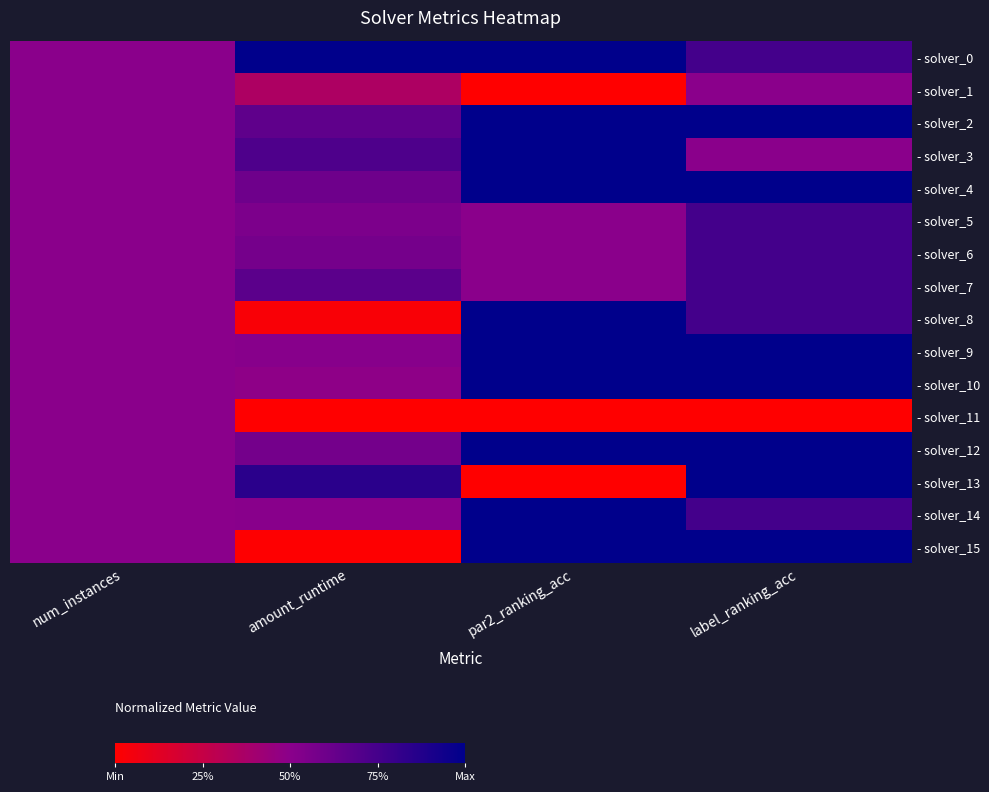

Reading left to right, what are all the values shown in this chart?

- solver_0: num_instances=0.5	amount_runtime=1.0	par2_ranking_acc=1.0	label_ranking_acc=0.8
- solver_1: num_instances=0.5	amount_runtime=0.4	par2_ranking_acc=0.0	label_ranking_acc=0.5
- solver_2: num_instances=0.5	amount_runtime=0.7	par2_ranking_acc=1.0	label_ranking_acc=1.0
- solver_3: num_instances=0.5	amount_runtime=0.7	par2_ranking_acc=1.0	label_ranking_acc=0.5
- solver_4: num_instances=0.5	amount_runtime=0.6	par2_ranking_acc=1.0	label_ranking_acc=1.0
- solver_5: num_instances=0.5	amount_runtime=0.6	par2_ranking_acc=0.5	label_ranking_acc=0.8
- solver_6: num_instances=0.5	amount_runtime=0.6	par2_ranking_acc=0.5	label_ranking_acc=0.8
- solver_7: num_instances=0.5	amount_runtime=0.7	par2_ranking_acc=0.5	label_ranking_acc=0.8
- solver_8: num_instances=0.5	amount_runtime=0.0	par2_ranking_acc=1.0	label_ranking_acc=0.8
- solver_9: num_instances=0.5	amount_runtime=0.5	par2_ranking_acc=1.0	label_ranking_acc=1.0
- solver_10: num_instances=0.5	amount_runtime=0.5	par2_ranking_acc=1.0	label_ranking_acc=1.0
- solver_11: num_instances=0.5	amount_runtime=0.0	par2_ranking_acc=0.0	label_ranking_acc=0.0
- solver_12: num_instances=0.5	amount_runtime=0.6	par2_ranking_acc=1.0	label_ranking_acc=1.0
- solver_13: num_instances=0.5	amount_runtime=0.8	par2_ranking_acc=0.0	label_ranking_acc=1.0
- solver_14: num_instances=0.5	amount_runtime=0.5	par2_ranking_acc=1.0	label_ranking_acc=0.8
- solver_15: num_instances=0.5	amount_runtime=0.0	par2_ranking_acc=1.0	label_ranking_acc=1.0